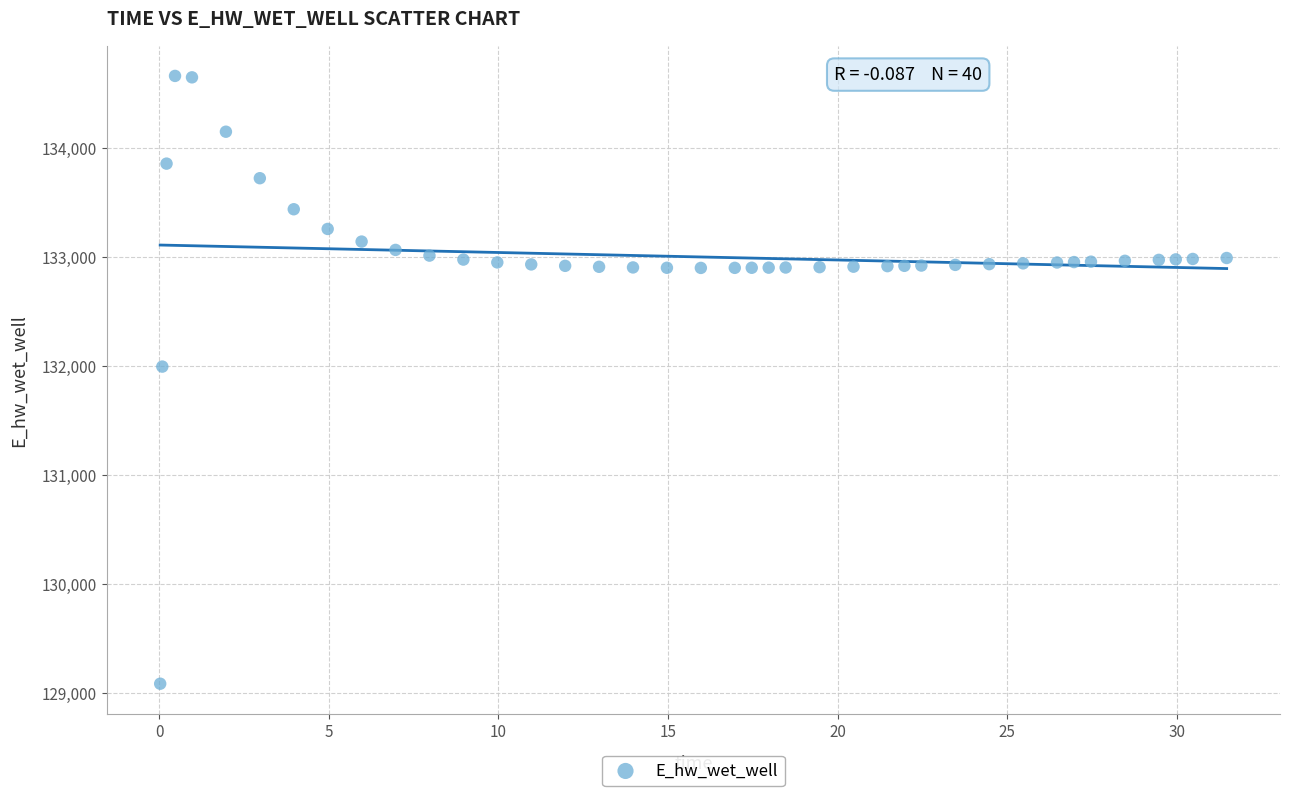

What is the range of X values (max minus min)?

31.4